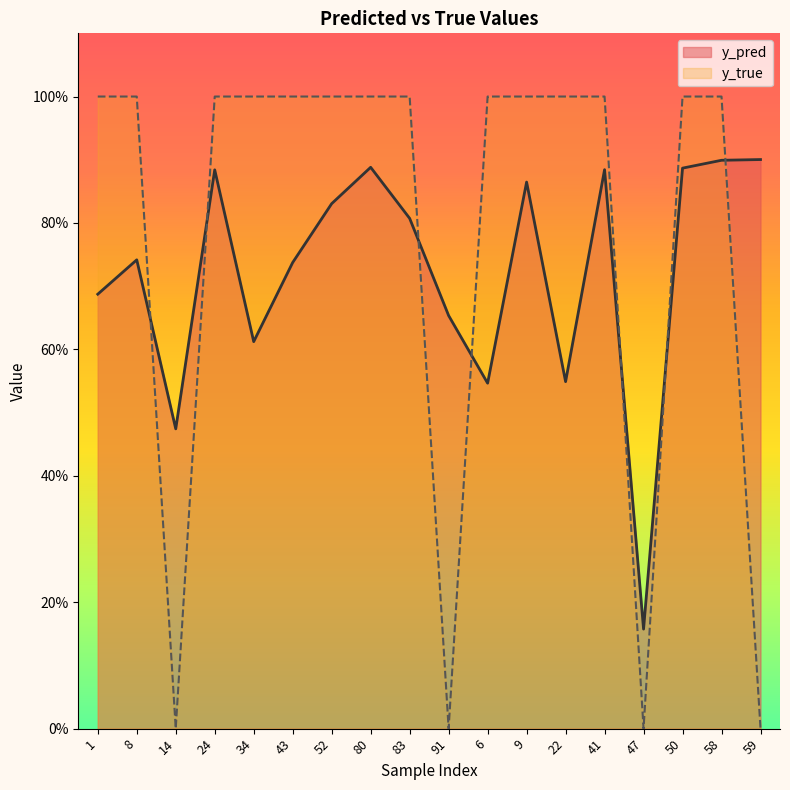

What is the label of the 16th point from the left?

50